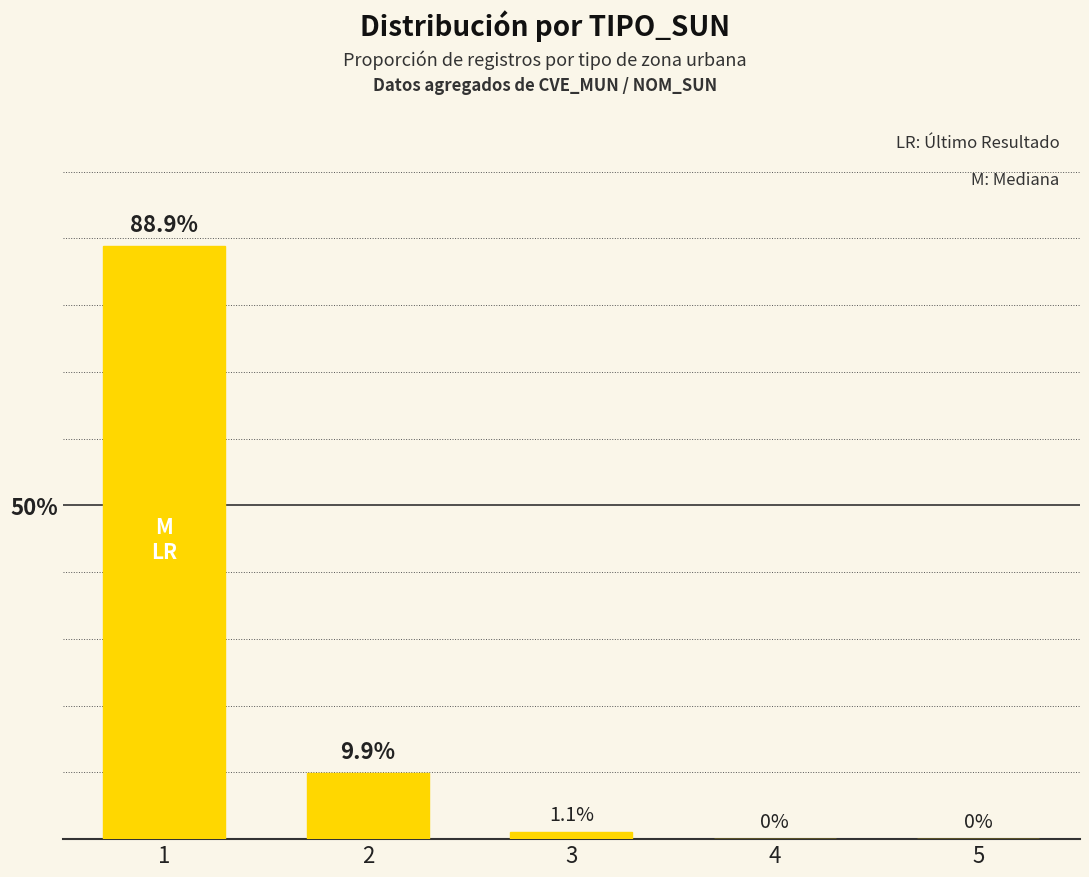

The chart shows a value of 14.5 at 2. True or false?

False